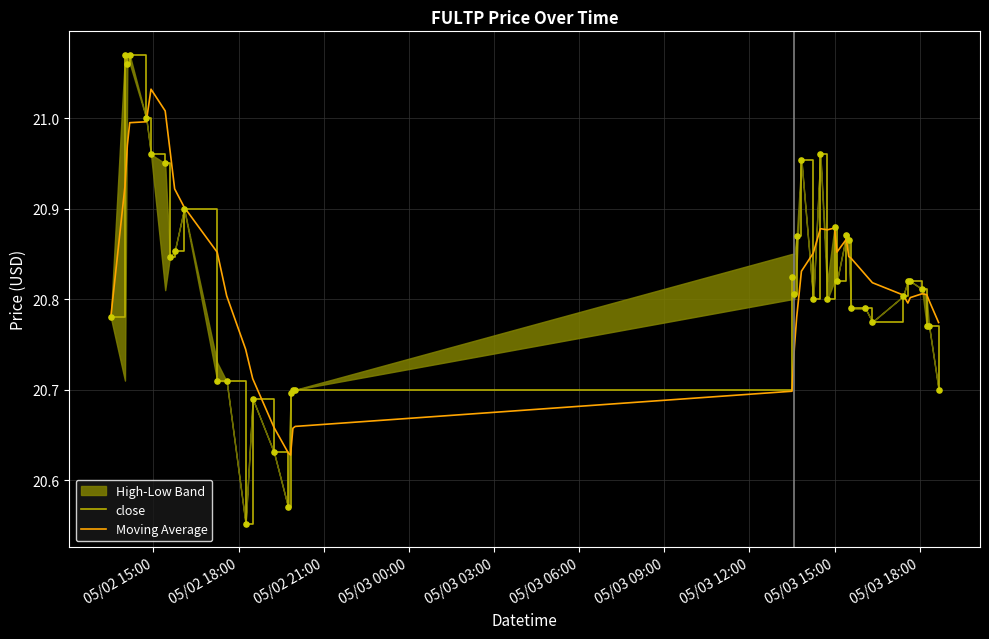

Which series has the largest total across all categories?

Moving Average